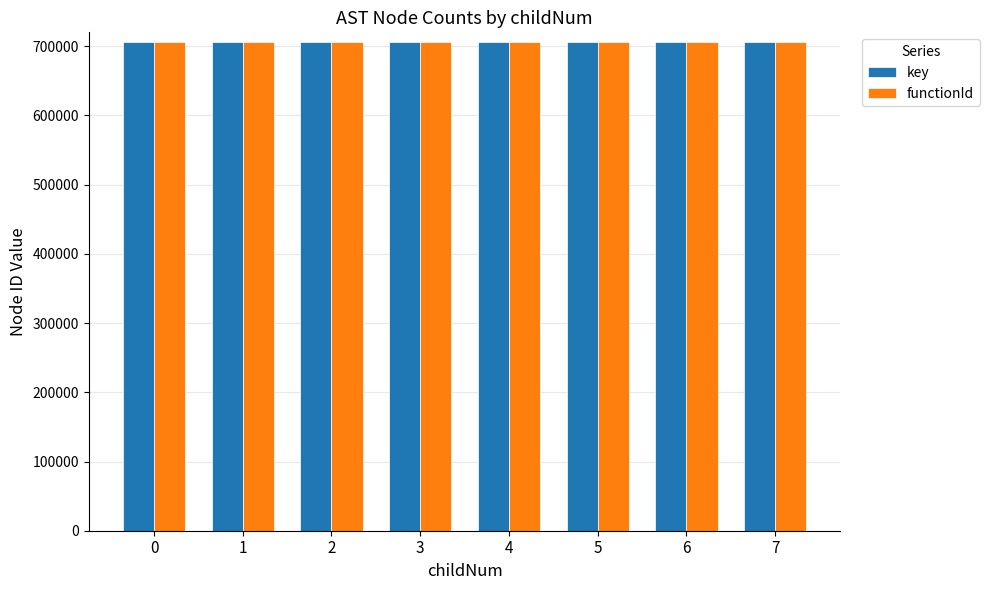

What is the difference between the second highest and minimum values in the key series?

9